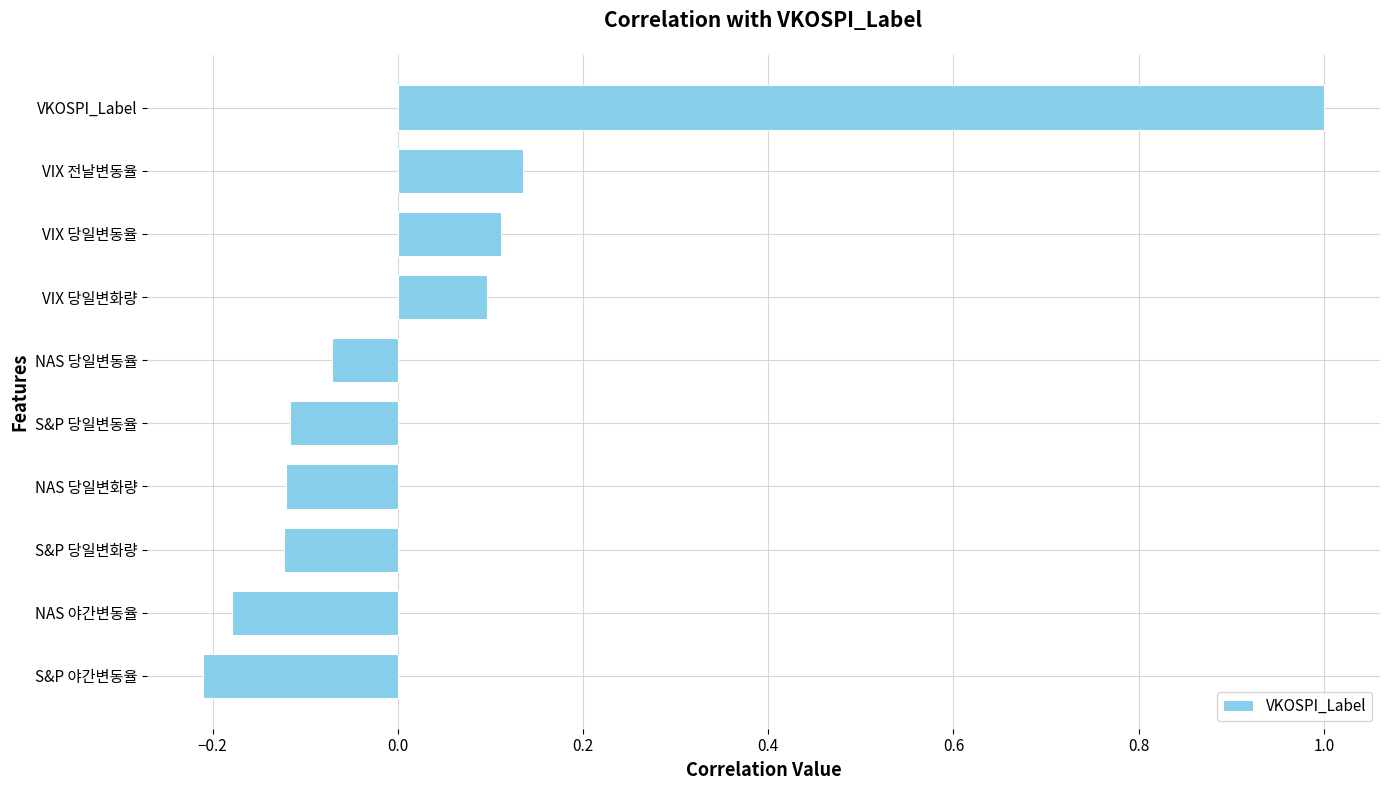

What is the sum of all values?

0.5